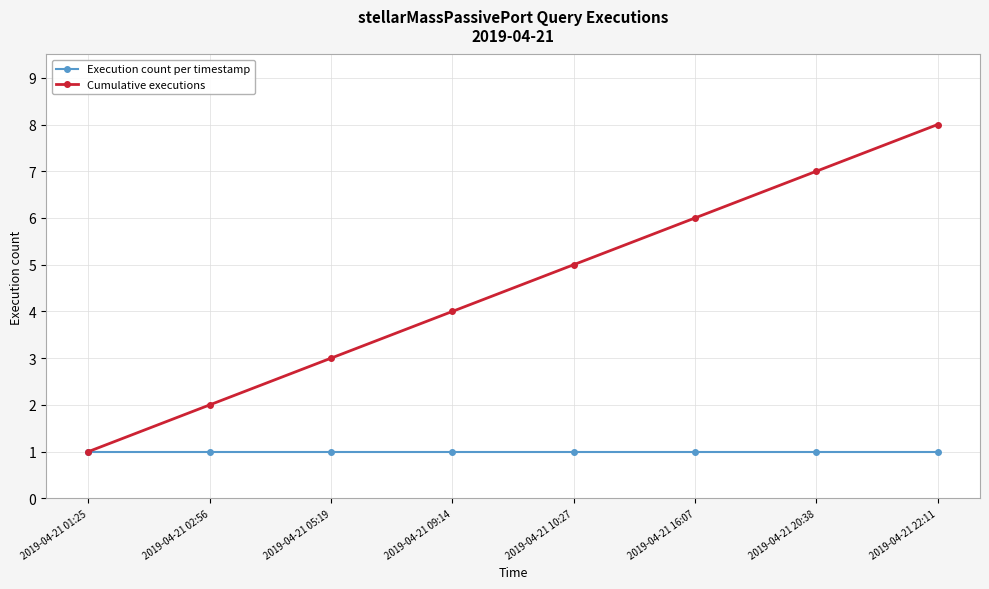

Which series has the largest total across all categories?

Cumulative executions